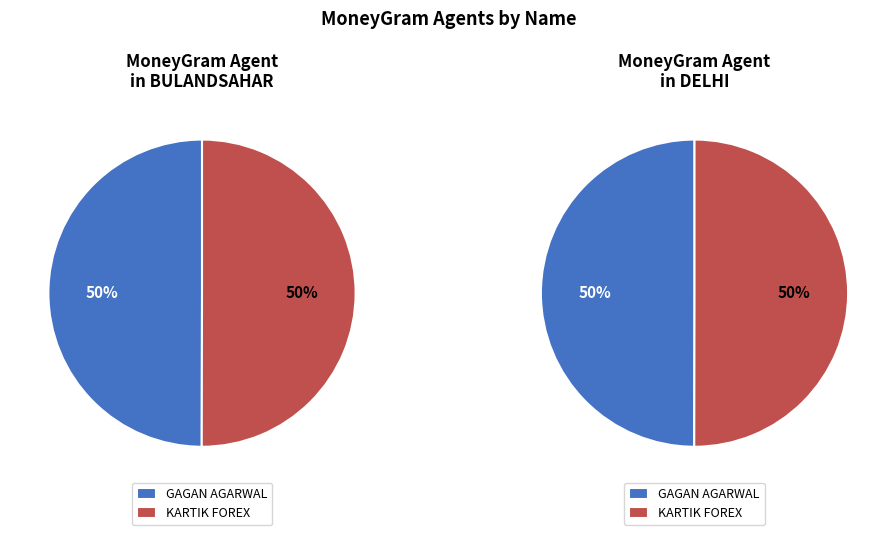

Is it true that KARTIK FOREX is 55% of the pie?

False